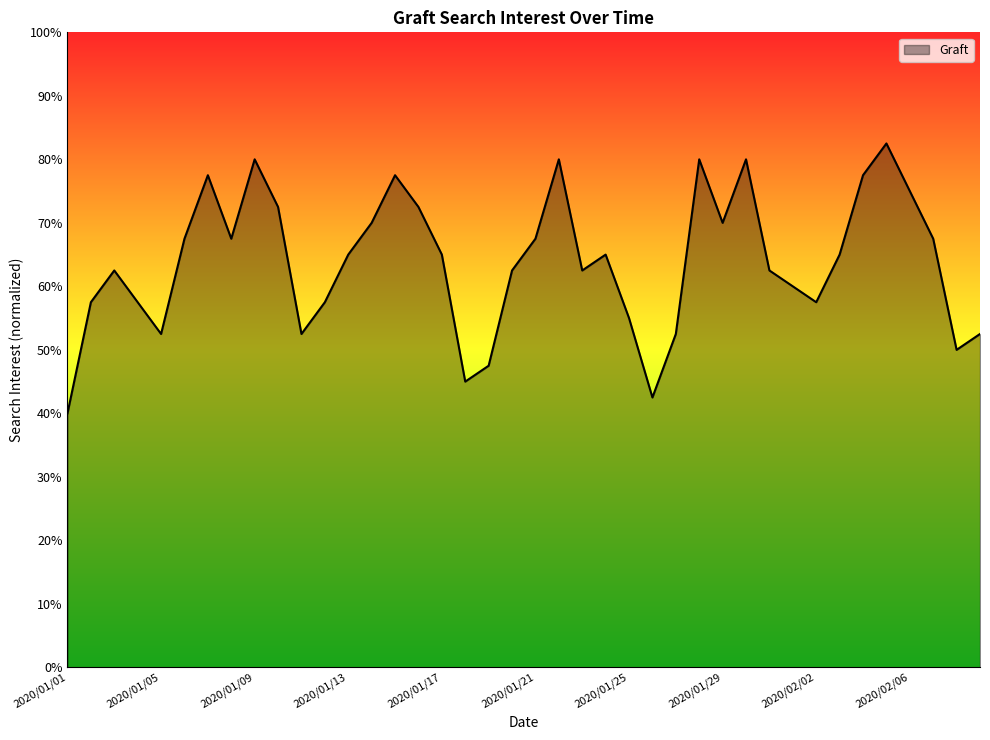

What is the greatest value displayed?

82.5